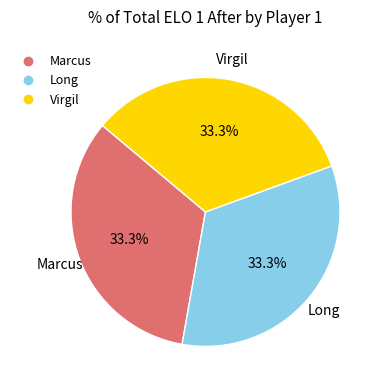

What is the ratio of the value at Virgil to the value at Long?

1.0